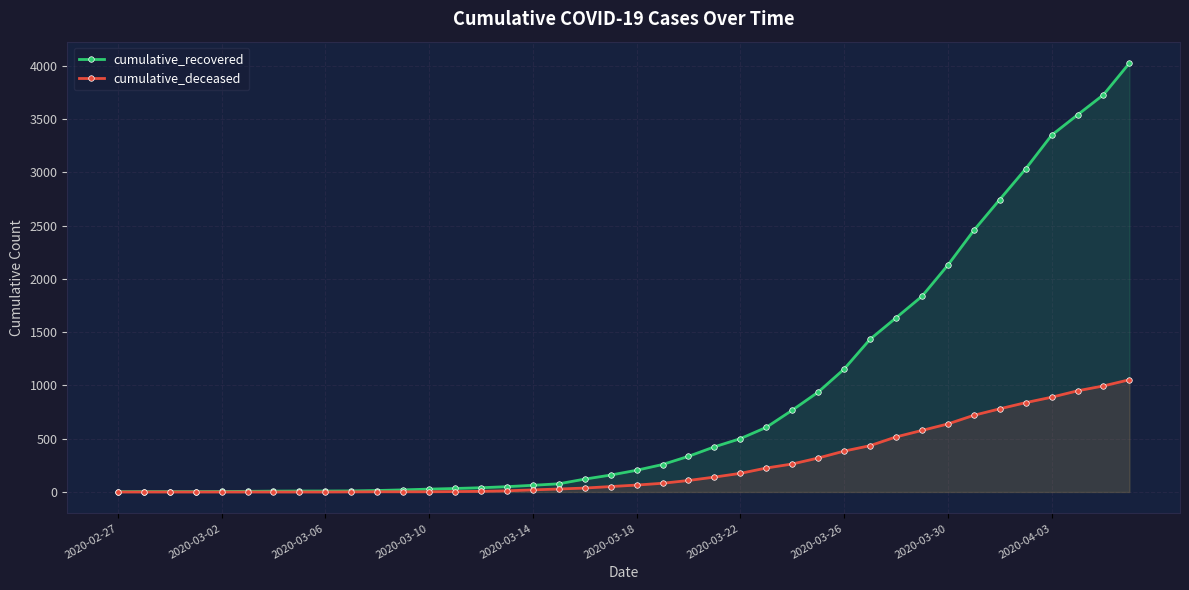

What is the maximum value for cumulative_recovered?

4027